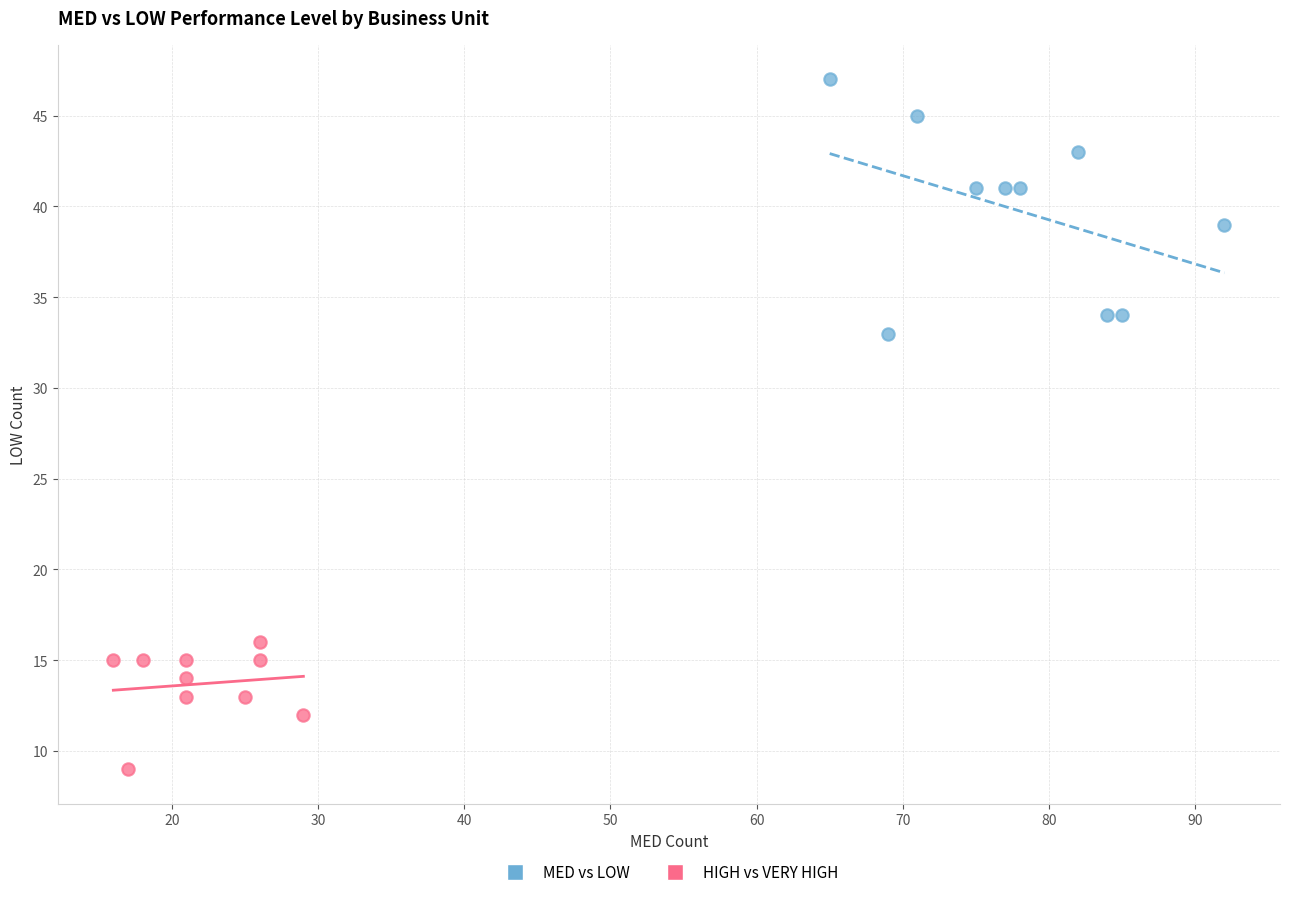

What are all the series names shown in the legend?

MED vs LOW, HIGH vs VERY HIGH